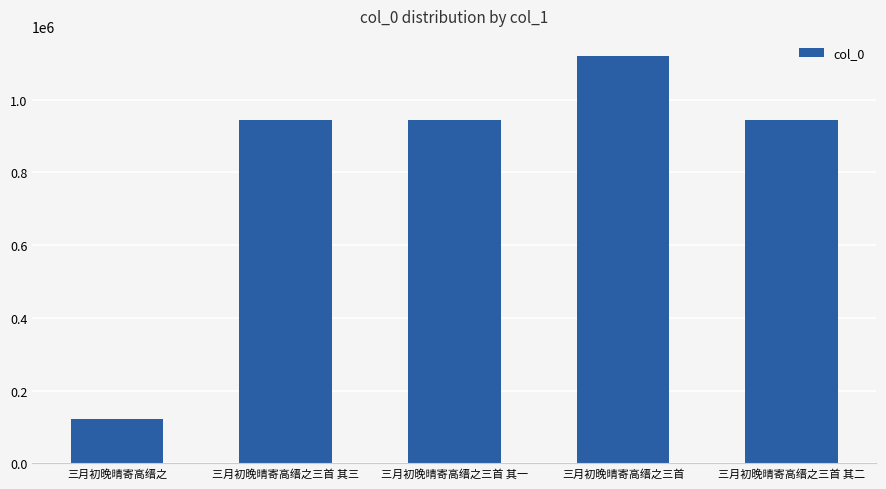

How many series are shown in this chart?

1